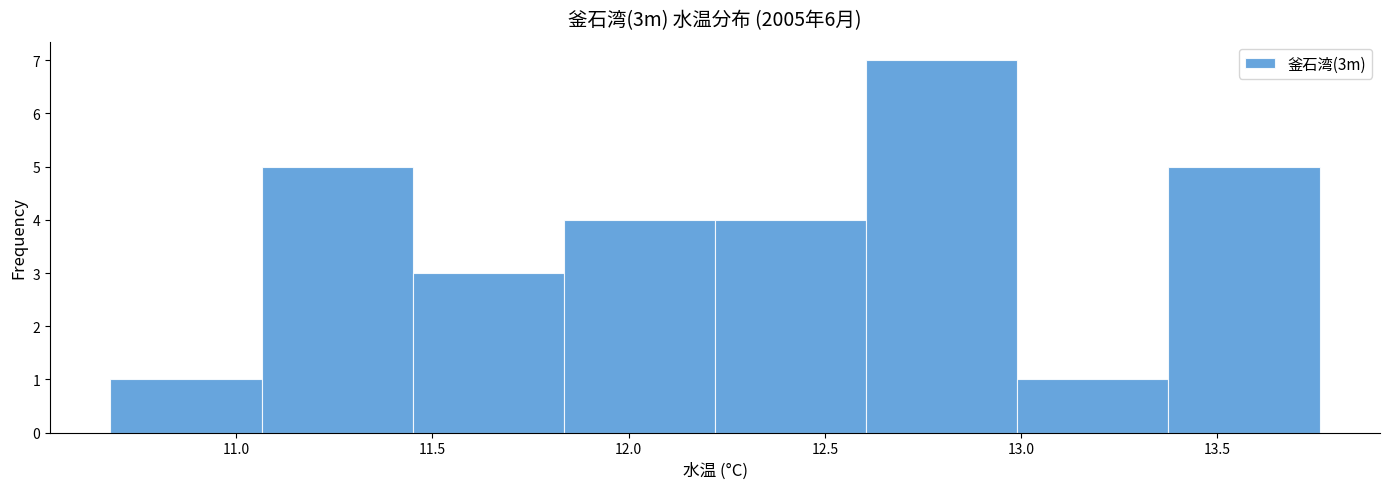

How tall is the bar that spans 11.450 to 11.835 on the x-axis? Neither the bar edges nor the heights are printed on the chart, so give them approximately, as read against the axes.

3